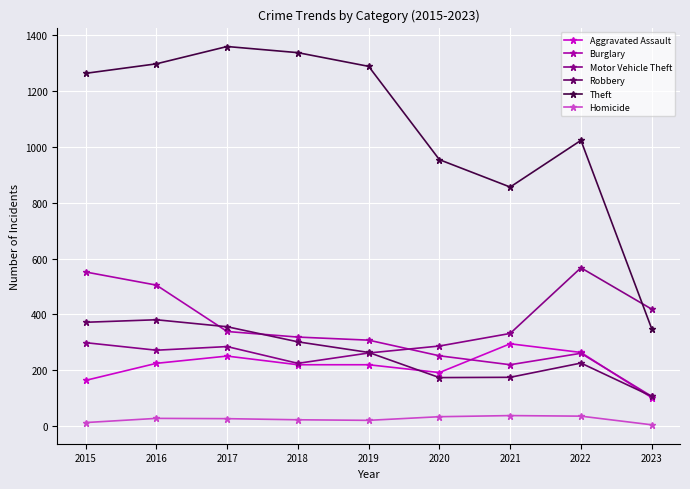

The Aggravated Assault series shows 74 at 2019. True or false?

False